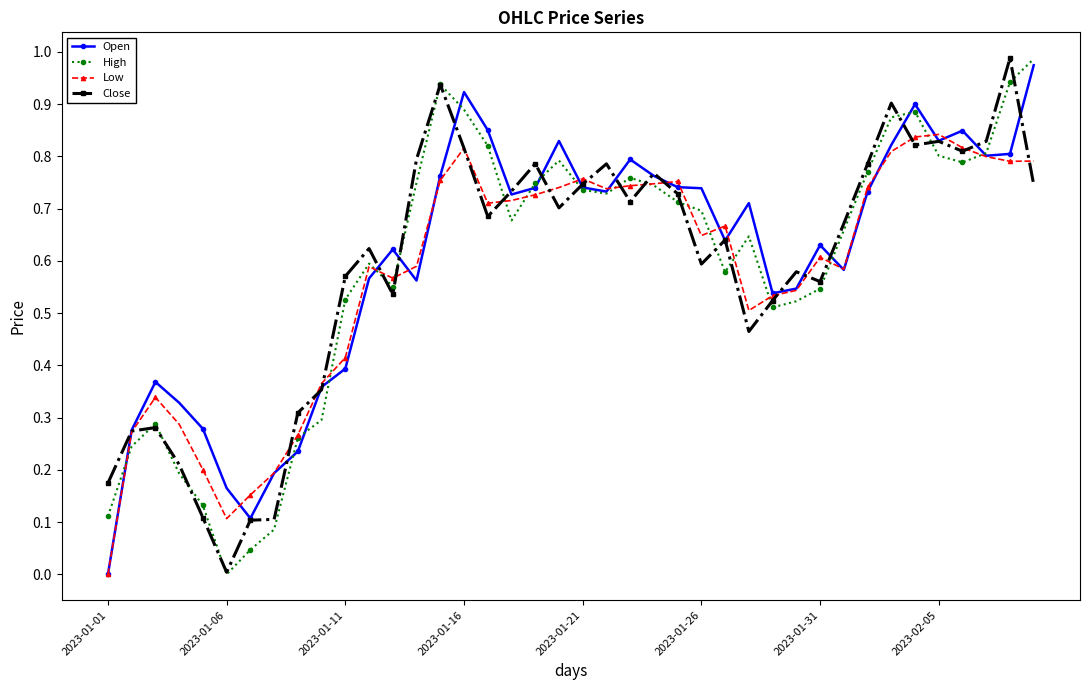

True or false: Low has more than 2 points higher than both neighbors.

True